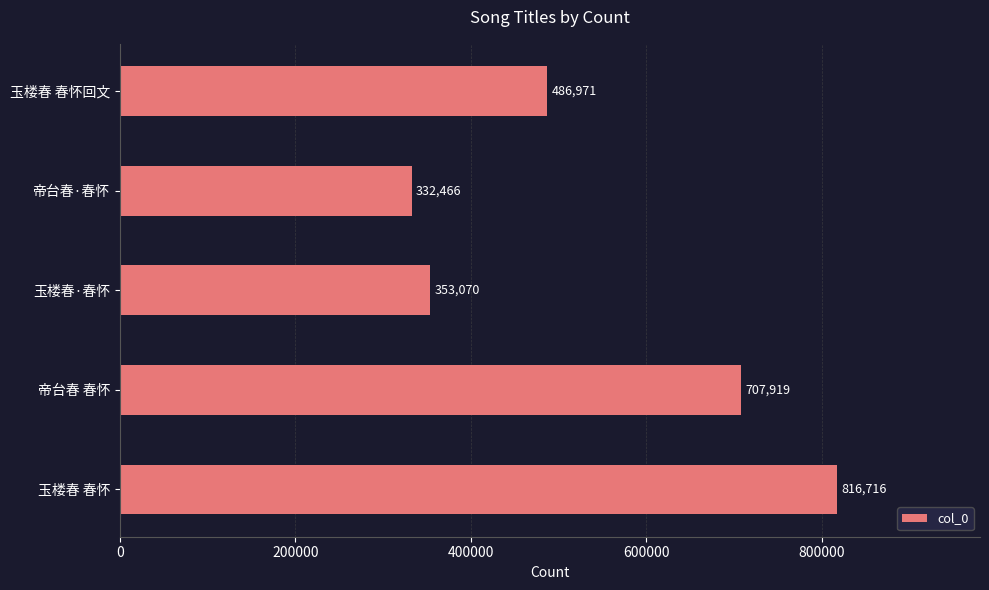

Reading bottom to top, what are all the values shown in this chart?

玉楼春 春怀=816716	帝台春 春怀=707919	玉楼春·春怀=353070	帝台春·春怀=332466	玉楼春 春怀回文=486971